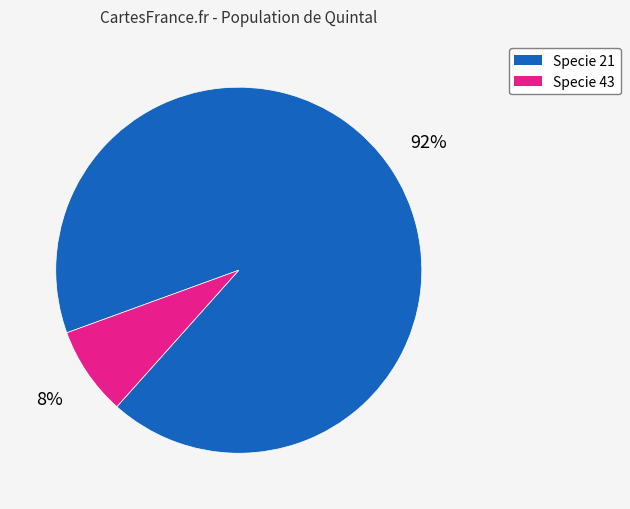

To the nearest percent, what percentage of the pie is Specie 21?

92%